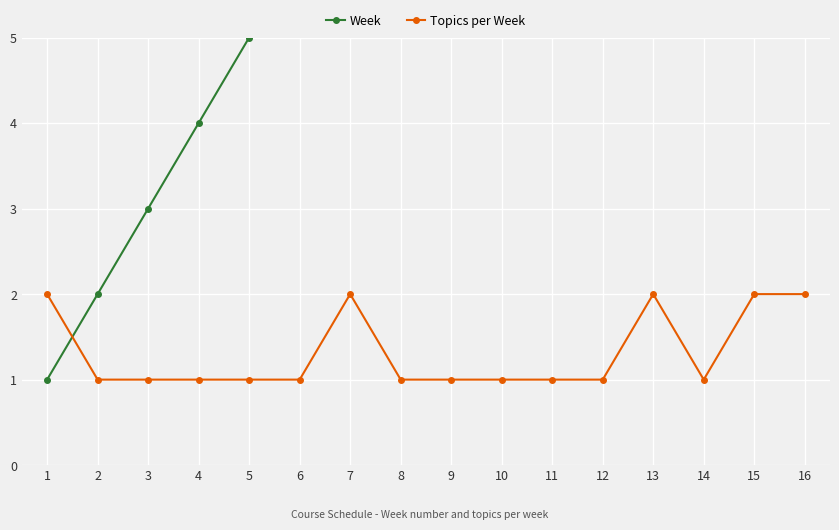

What is the difference between the highest and lowest values at 9?

8